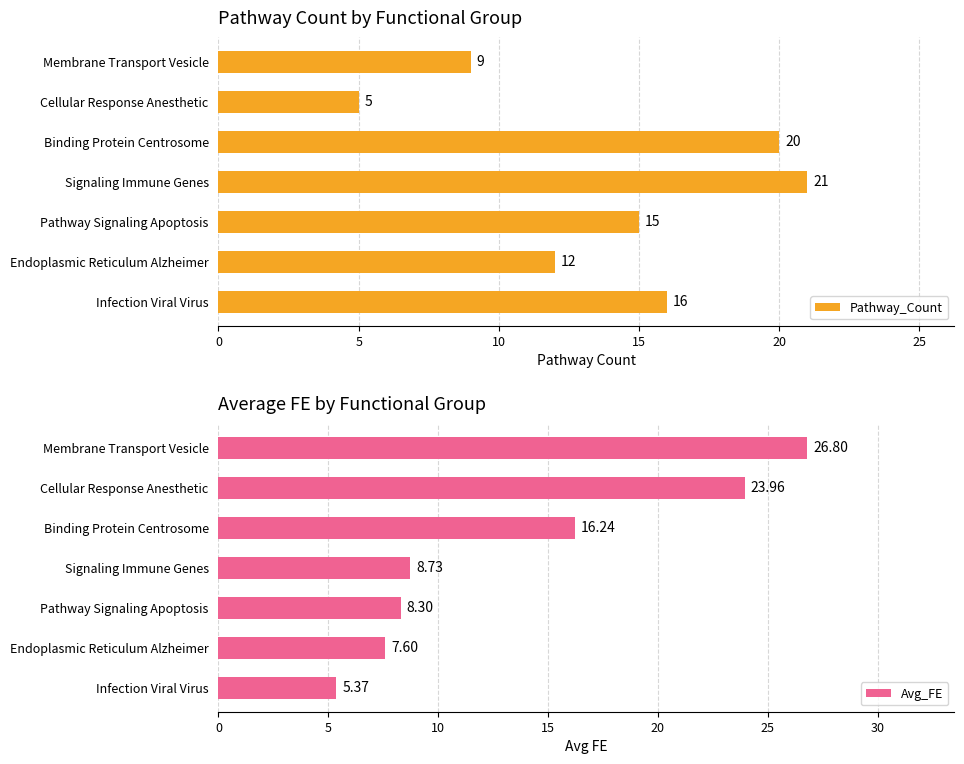

What is the difference between the maximum and second lowest values in the Avg_FE series?

19.2